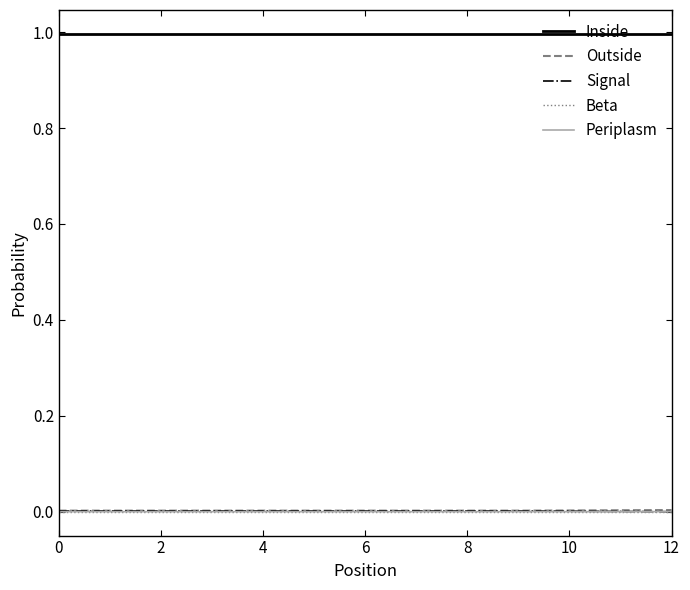

Does the chart display data point markers on the line(s)?

No